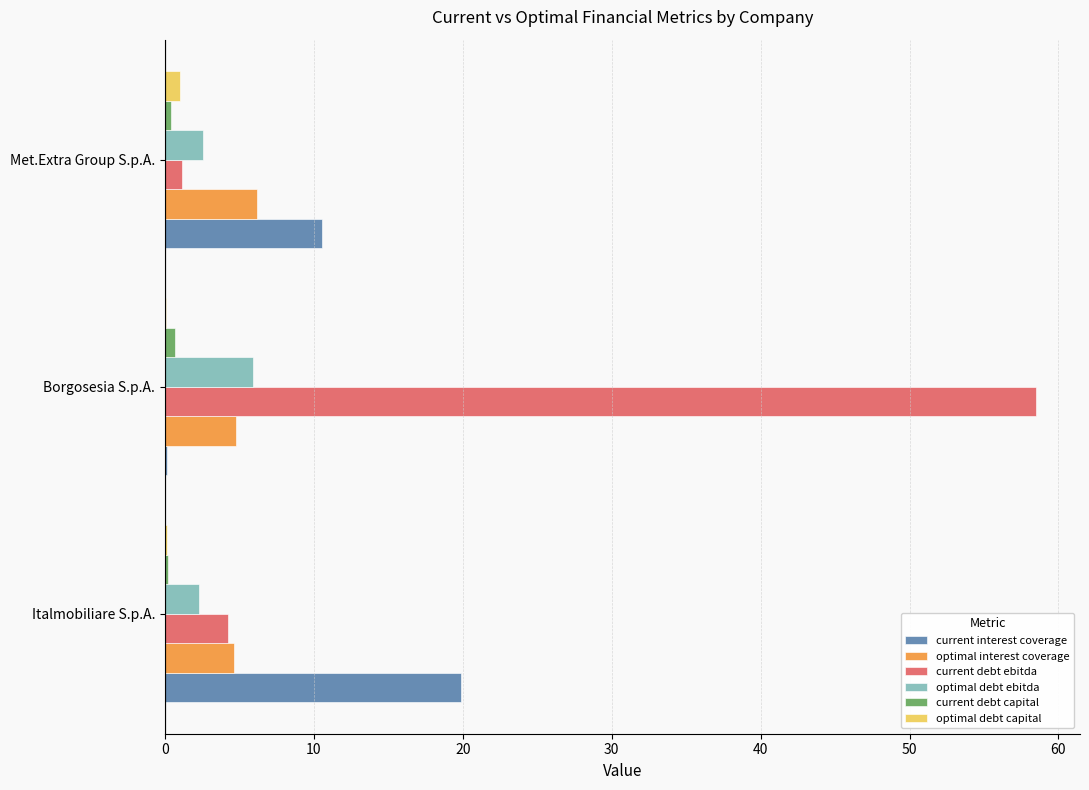

At which label is current interest coverage closest to 9?

Met.Extra Group S.p.A.